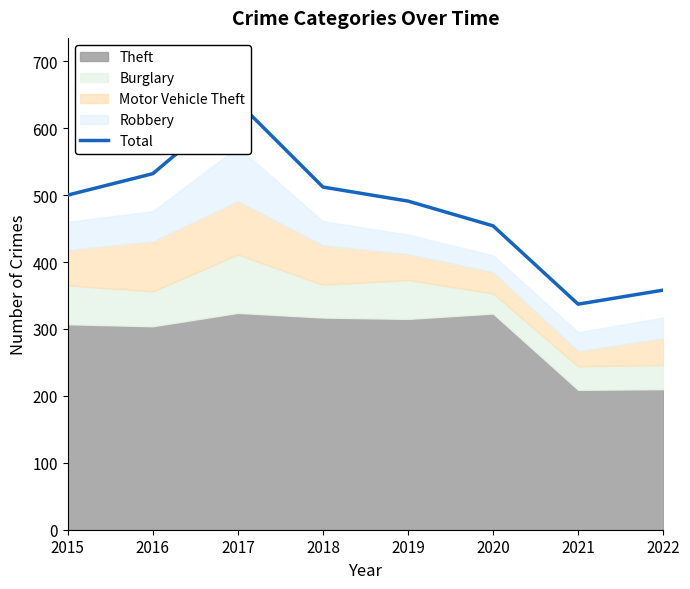

What is the sum of all values?

3823